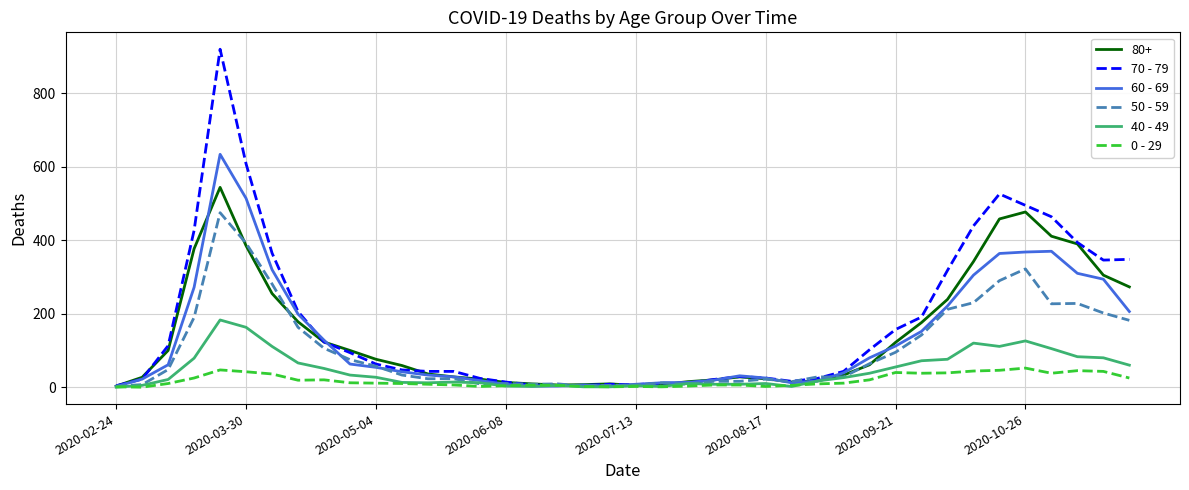

Which series has the widest spread of values?

70 - 79